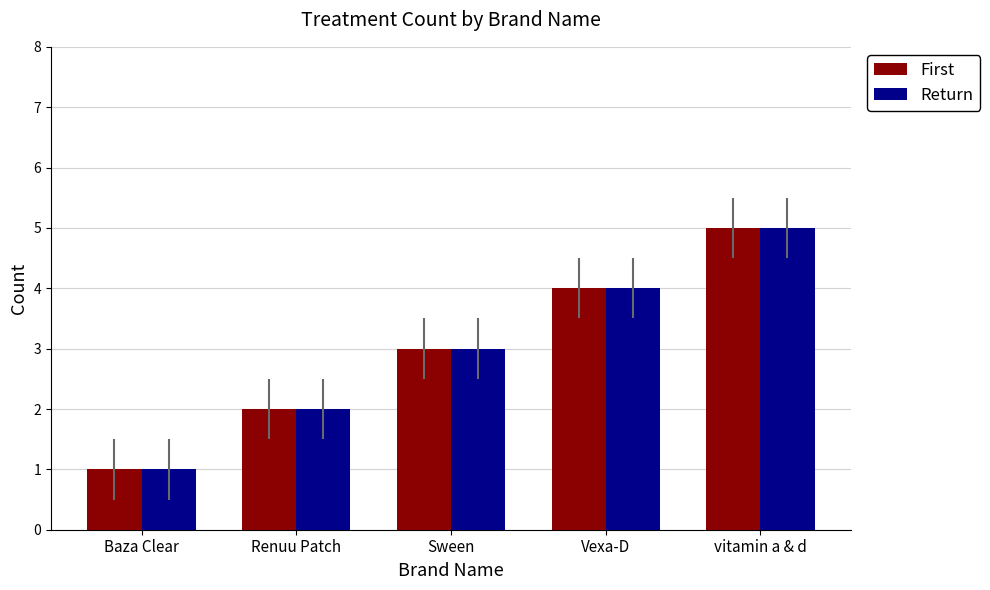

What is the total value across all series at Renuu Patch?

4